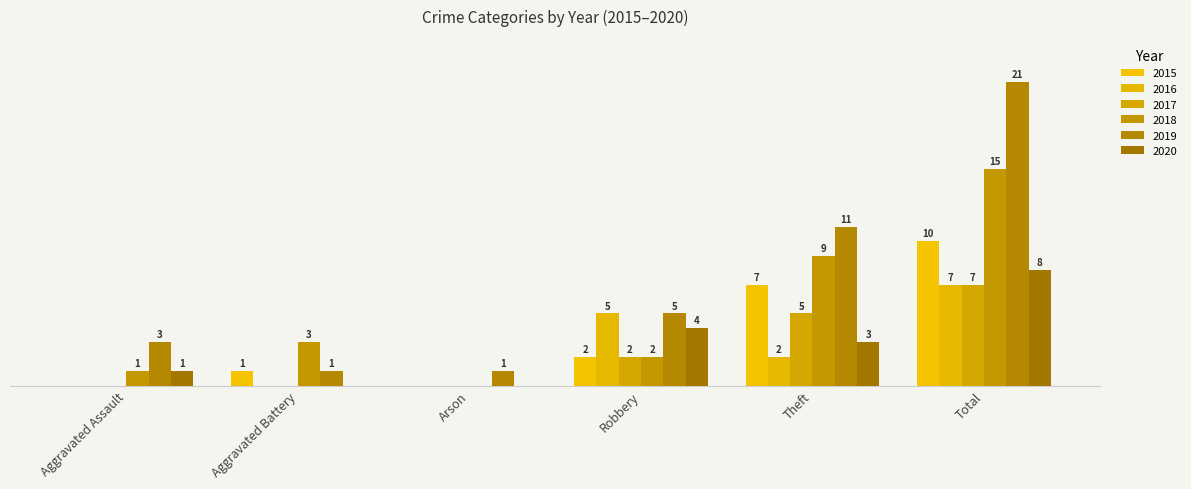

What is the total value across all series at Aggravated Battery?

5